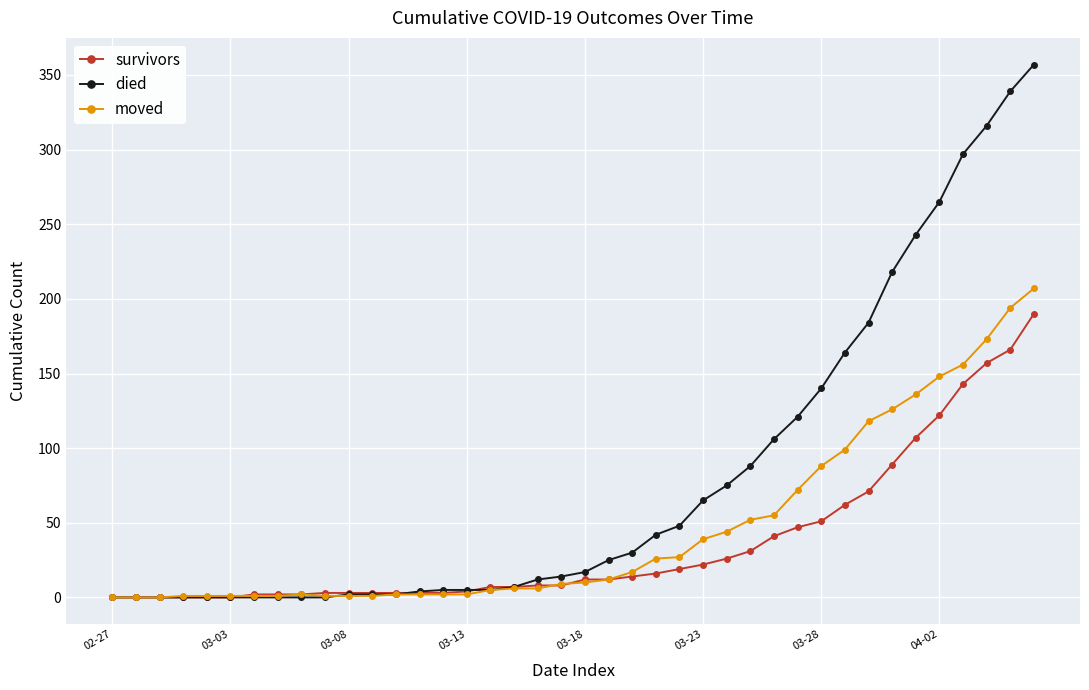

Which series has the largest range (max minus min)?

died